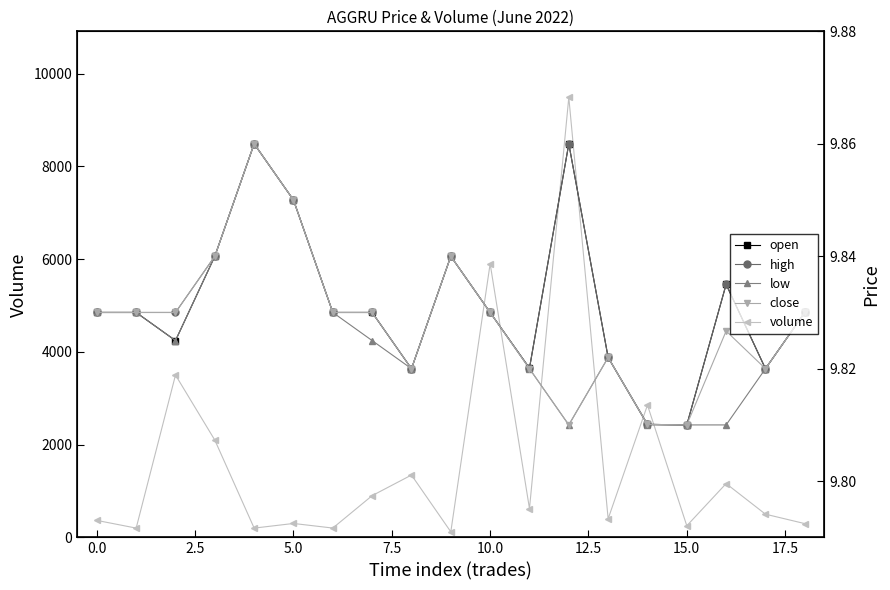

How many close values are between 9 and 10?

19